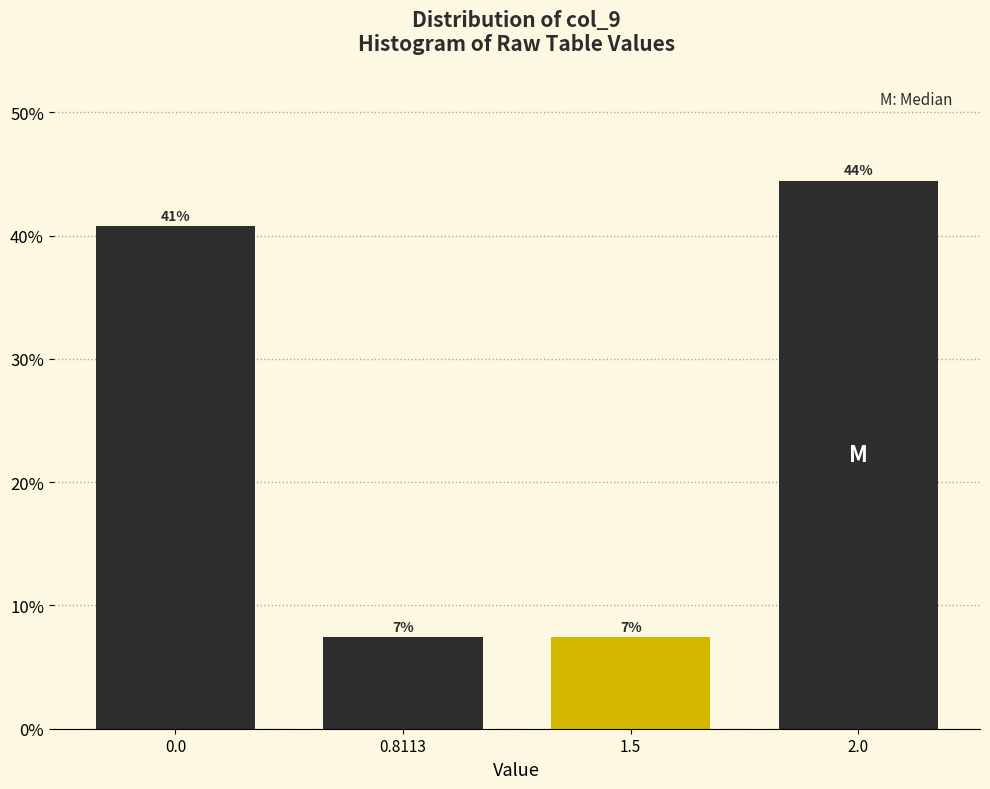

Does the chart contain any negative values?

No